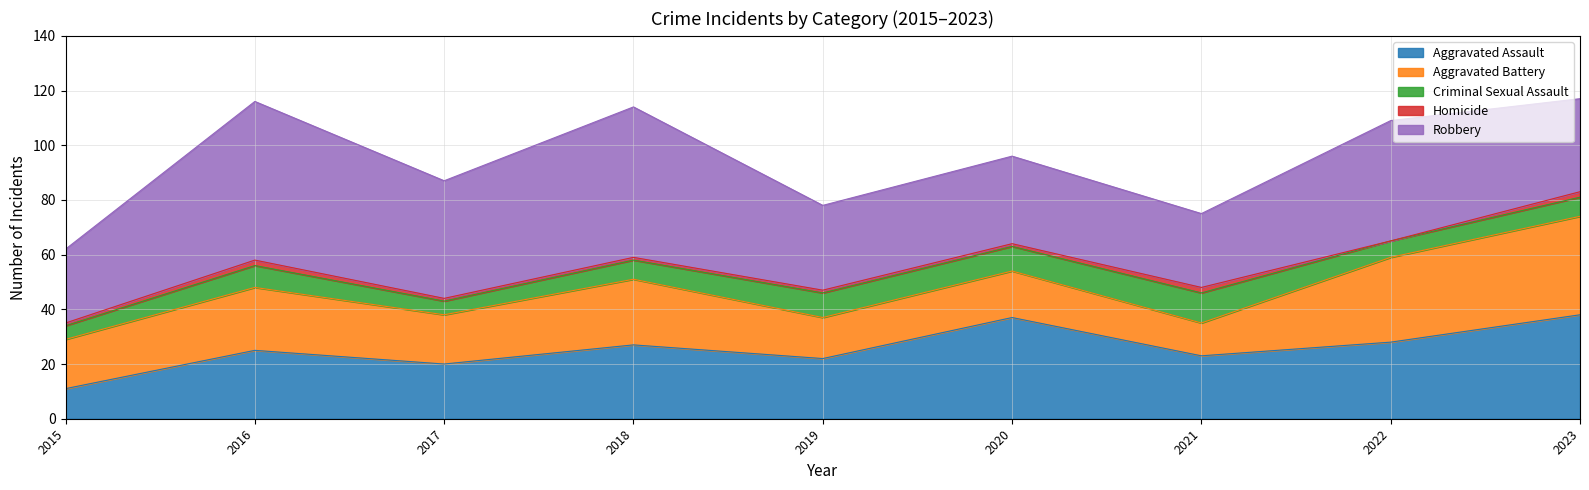

At which label does Aggravated Battery reach its minimum?

2021